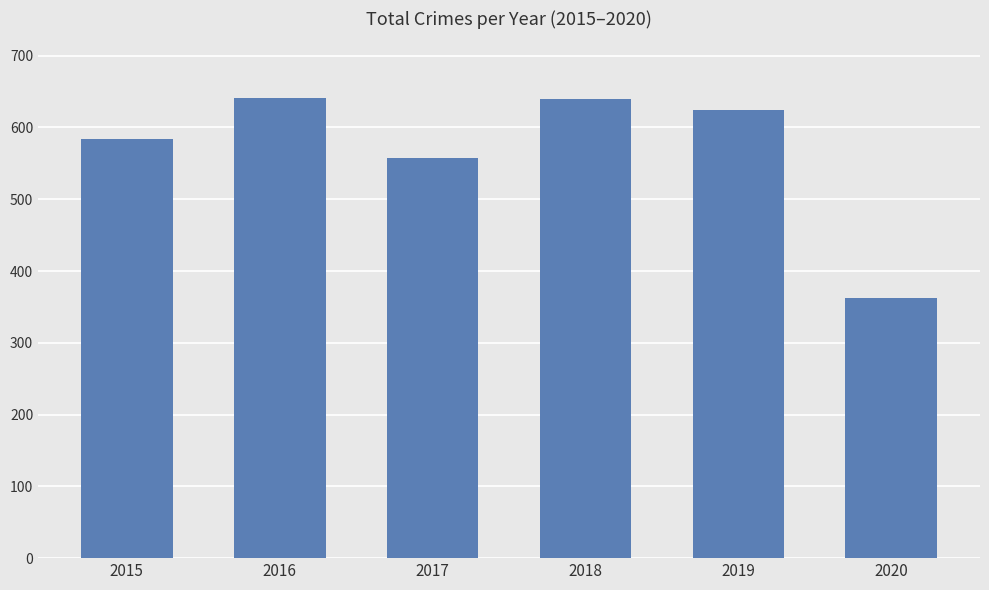

Are the bars horizontal?

No